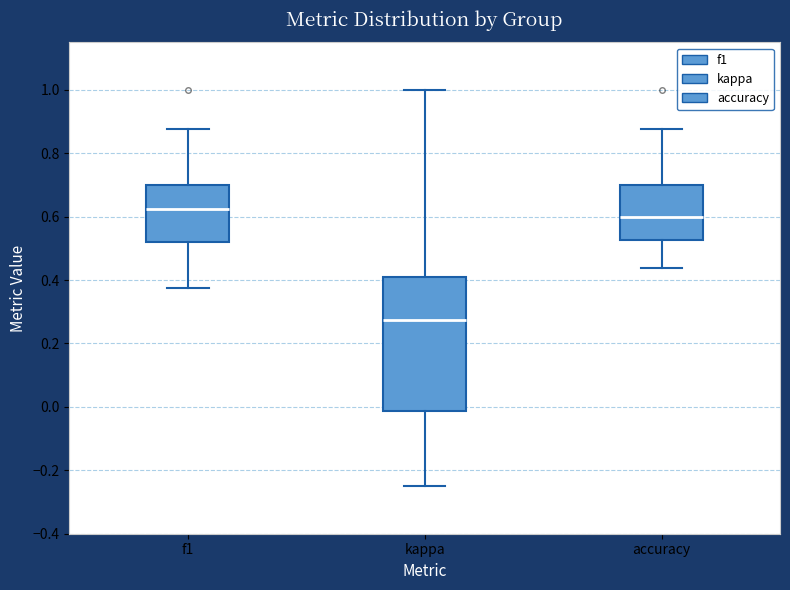

Where is the upper edge of the box for accuracy on the y-axis? The values are not printed on the chart, so give them approximately, as read against the axis.

0.70